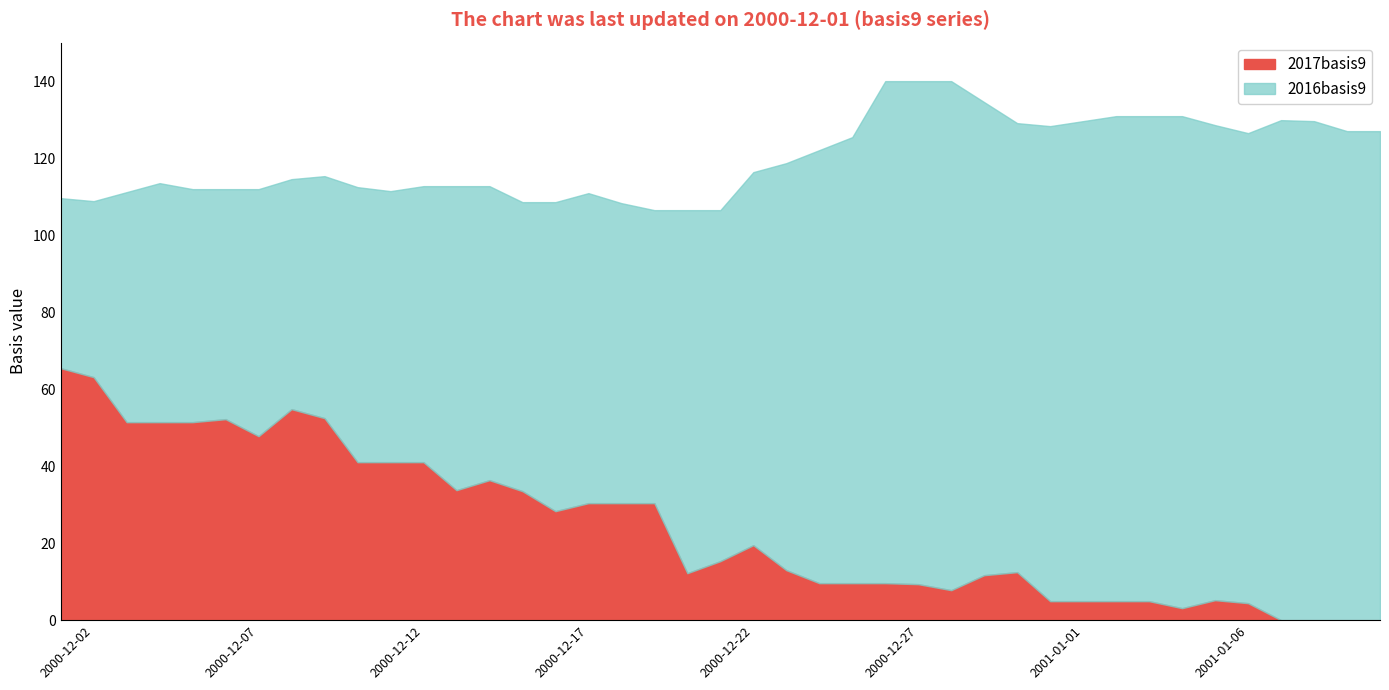

True or false: 2017basis9 and 2016basis9 cross at least once.

False